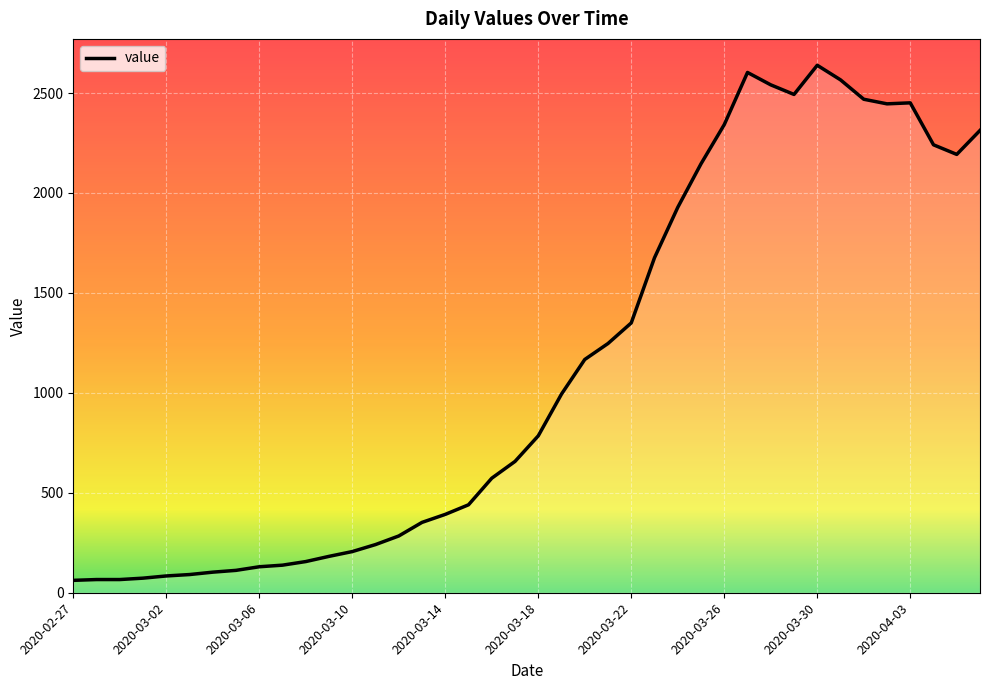

What is the maximum value shown in the chart?

2639